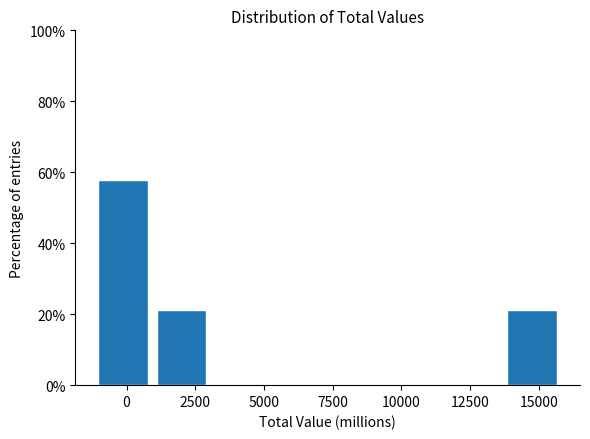

How tall is the bar that spans 14000 to 16000 on the x-axis? Neither the bar edges nor the heights are printed on the chart, so give them approximately, as read against the axes.

22